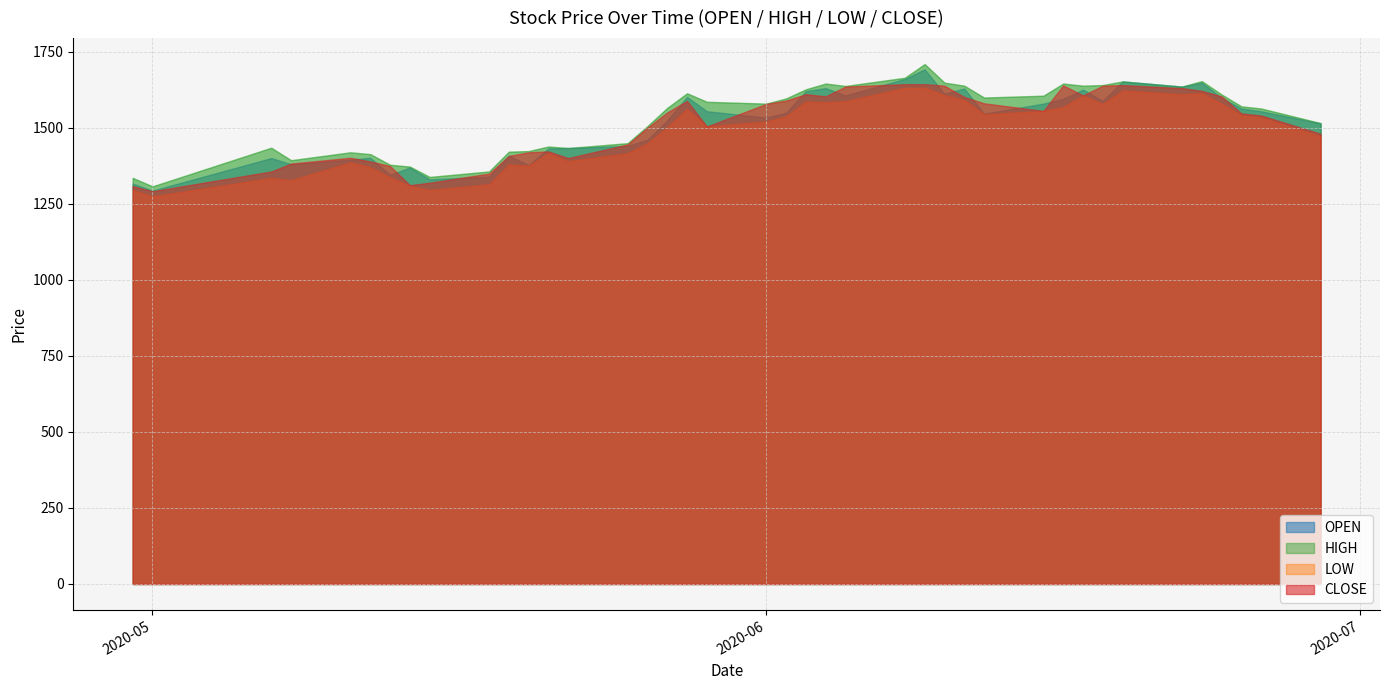

List the labels in order of OPEN value, smallest first.

2020-05-01, 2020-04-30, 2020-05-15, 2020-05-18, 2020-05-13, 2020-05-14, 2020-05-20, 2020-05-08, 2020-05-11, 2020-05-07, 2020-05-12, 2020-05-19, 2020-05-21, 2020-05-22, 2020-05-25, 2020-05-26, 2020-06-29, 2020-05-27, 2020-06-01, 2020-06-12, 2020-06-02, 2020-06-26, 2020-05-29, 2020-06-25, 2020-06-15, 2020-06-18, 2020-06-16, 2020-06-24, 2020-05-28, 2020-06-05, 2020-06-10, 2020-06-03, 2020-06-17, 2020-06-11, 2020-06-04, 2020-06-22, 2020-06-23, 2020-06-19, 2020-06-08, 2020-06-09